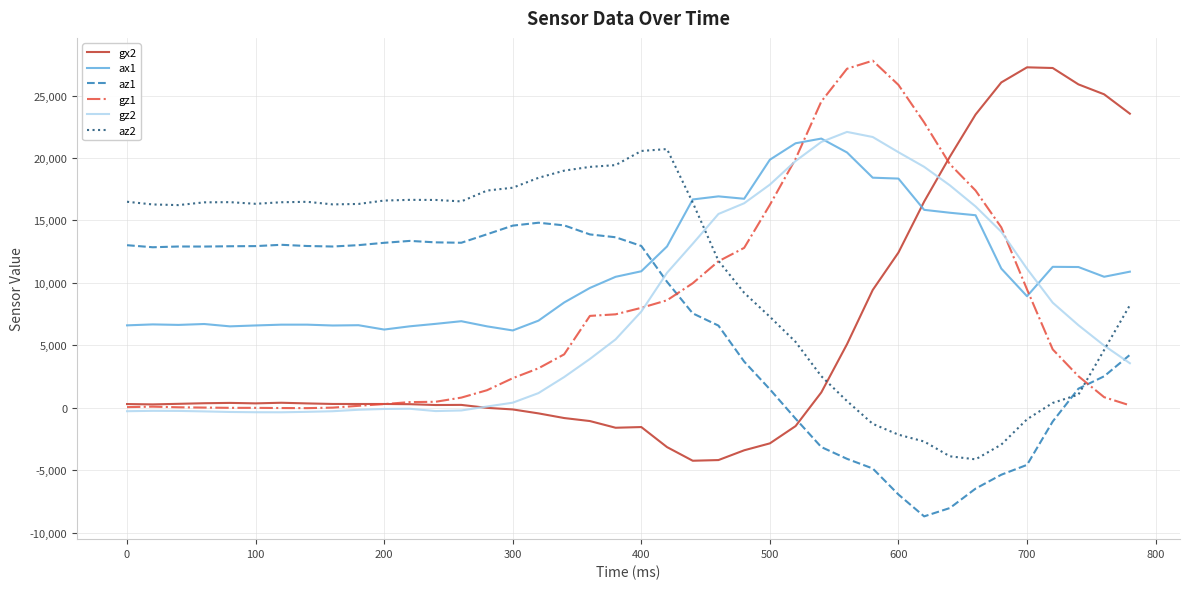

Which series has the largest range (max minus min)?

gx2